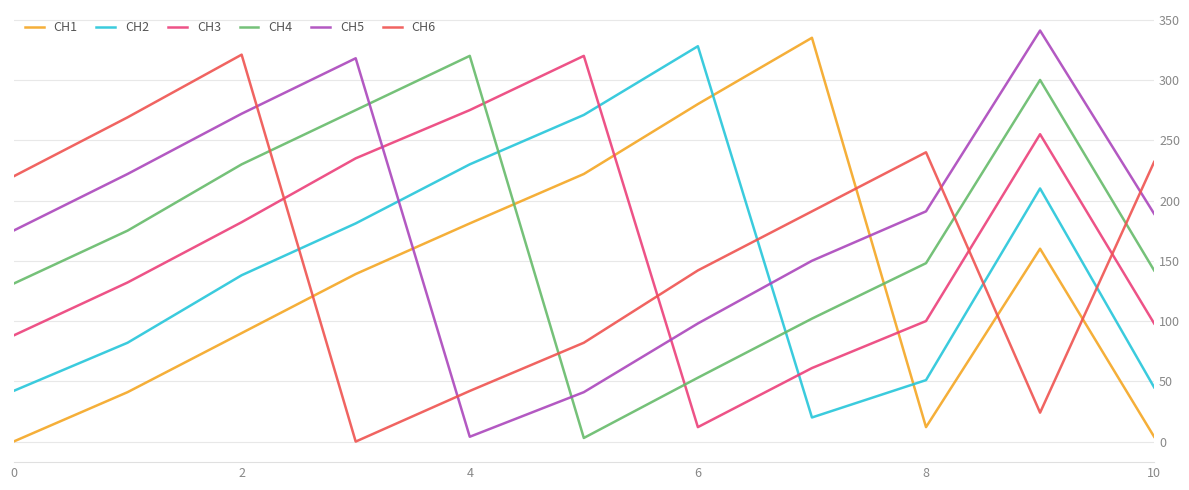

Is this an area chart (filled region under the line)?

No